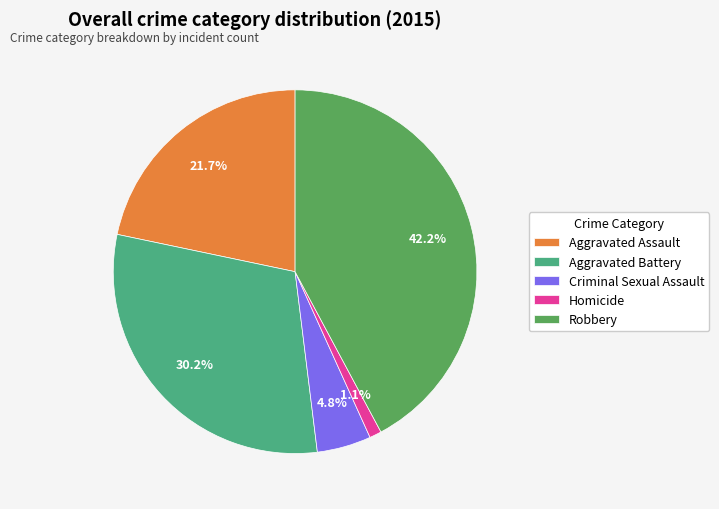

Rank the categories by value from highest to lowest.

Robbery, Aggravated Battery, Aggravated Assault, Criminal Sexual Assault, Homicide